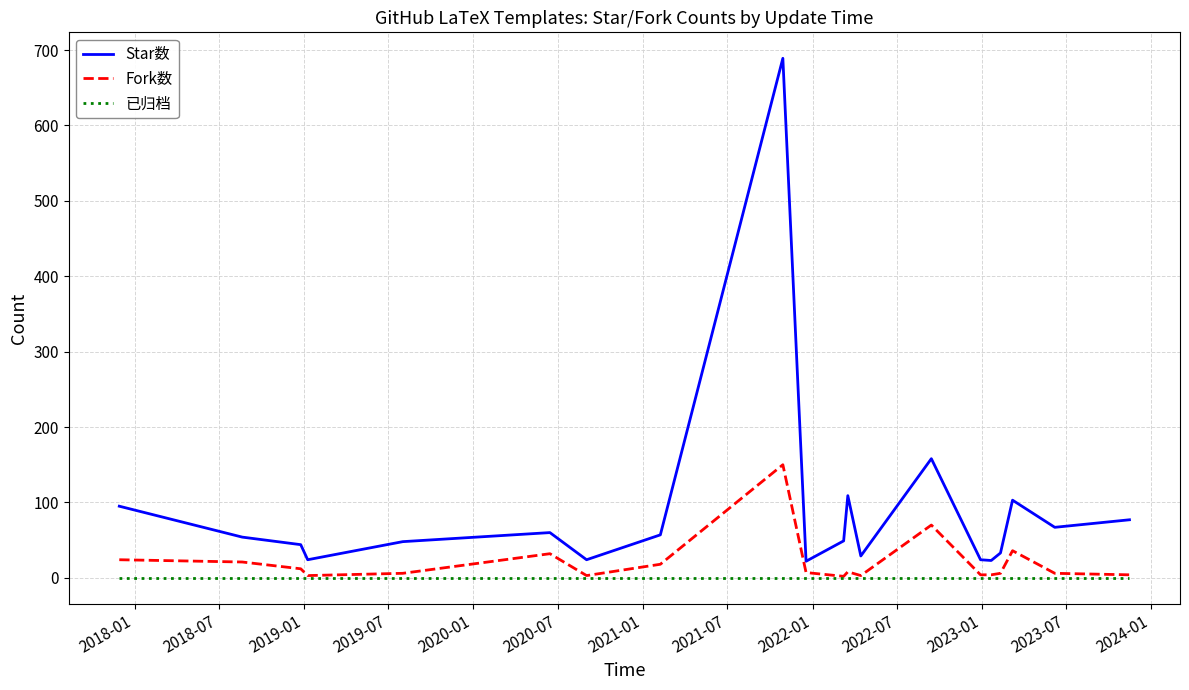

What is the maximum value shown in the chart?

689